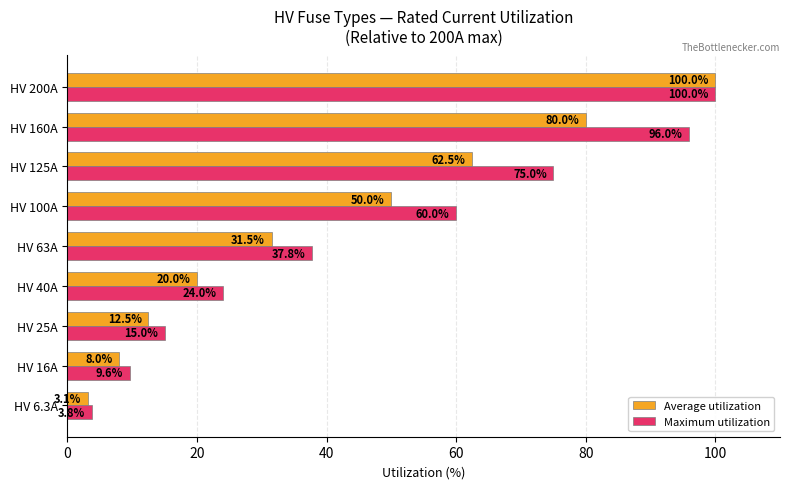

What is the sum of the Average utilization values at HV 100A and HV 25A?

62.5